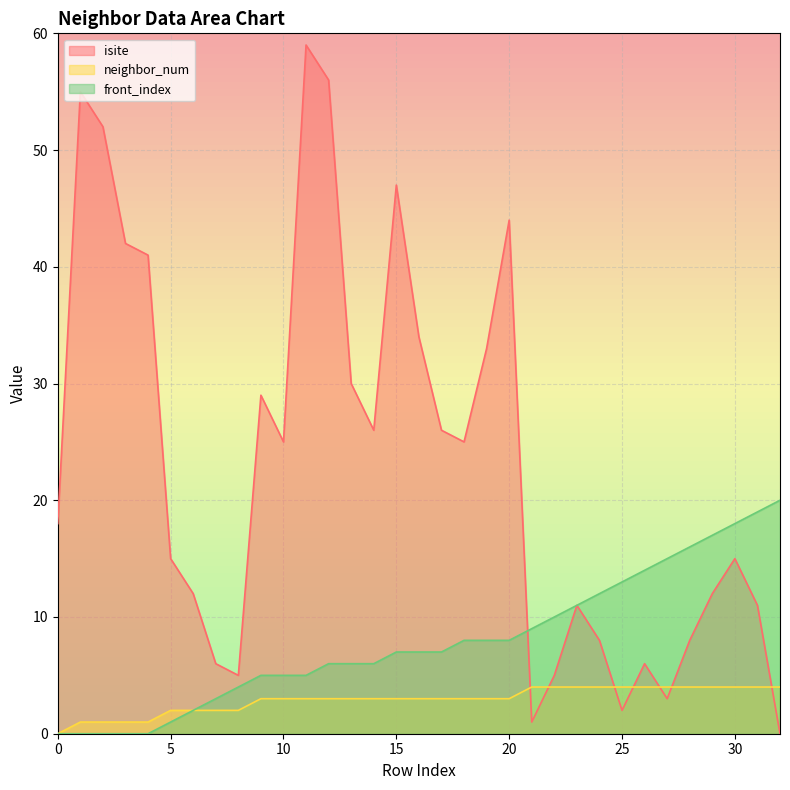

How many lines are shown in the chart?

3